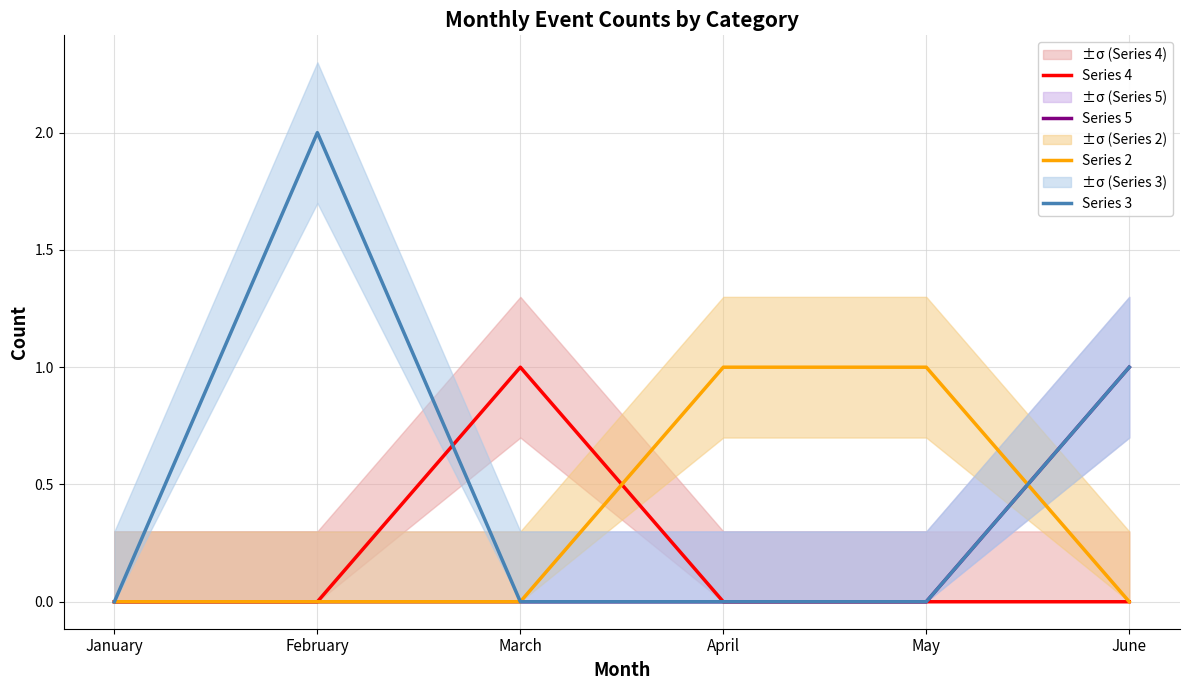

Between which two adjacent categories do Series 4 and Series 3 first intersect?

February and March